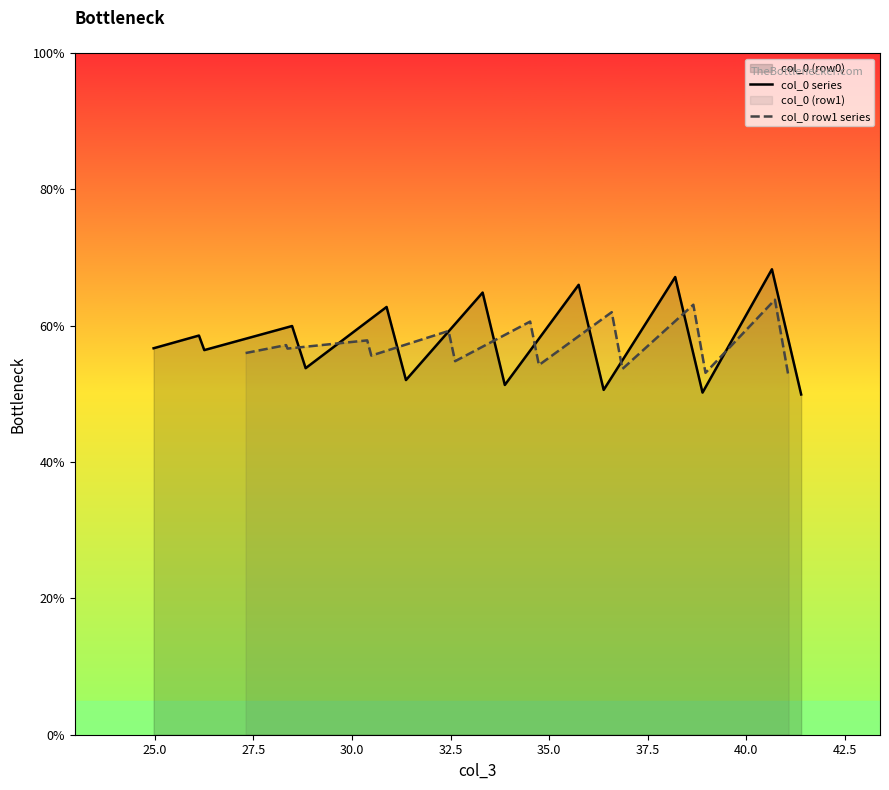

What is the highest value of the col_0 series series?

68.3